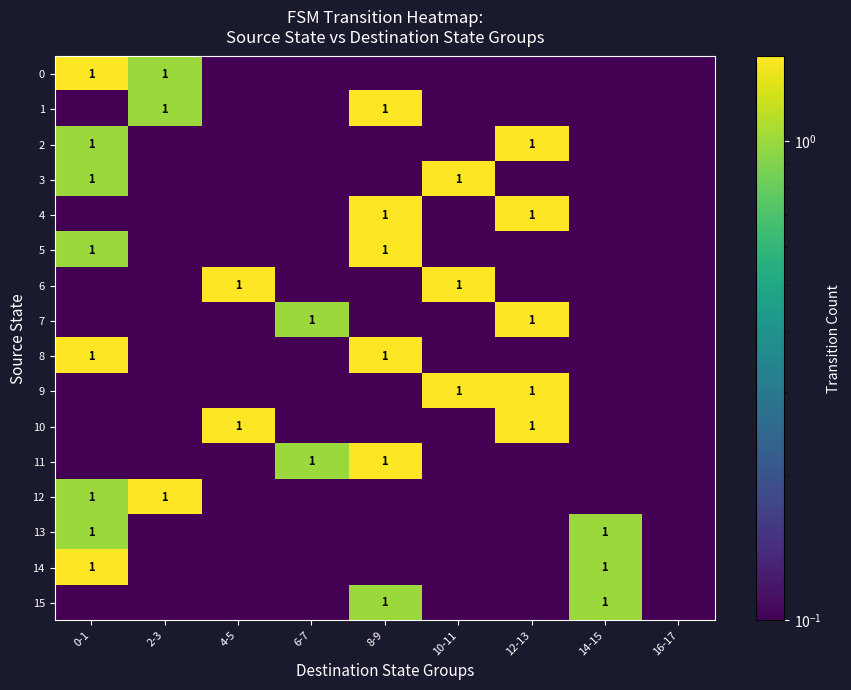

List the labels in order of 7 value, largest first.

12-13, 6-7, 0-1, 2-3, 4-5, 8-9, 10-11, 14-15, 16-17